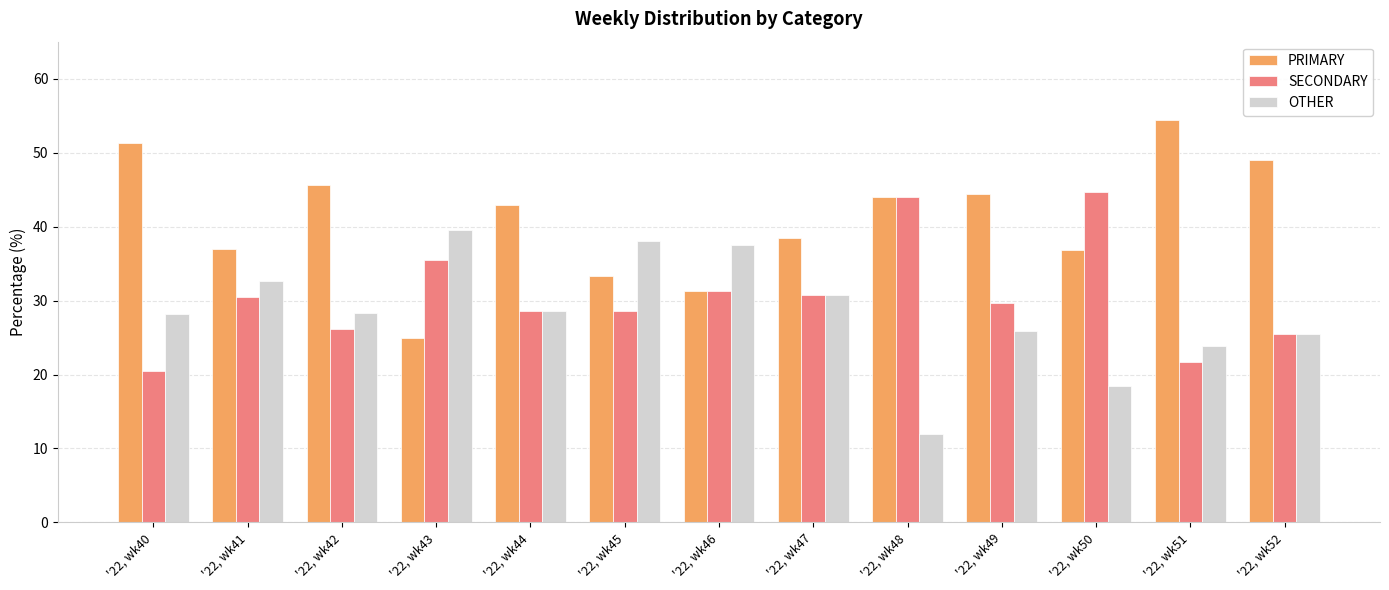

Rank the series by their maximum value, from lowest to highest.

OTHER, SECONDARY, PRIMARY